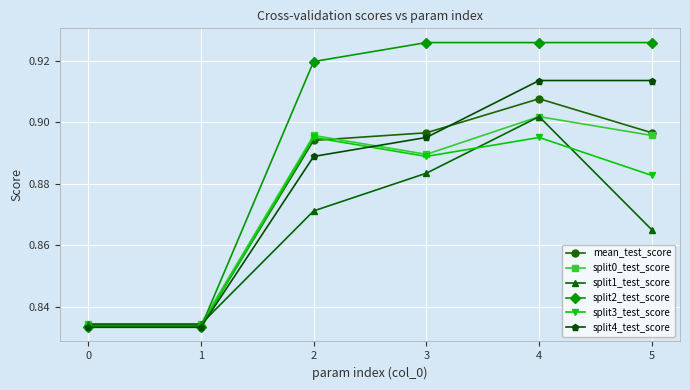

The value of split0_test_score at 3 is 1.6. True or false?

False